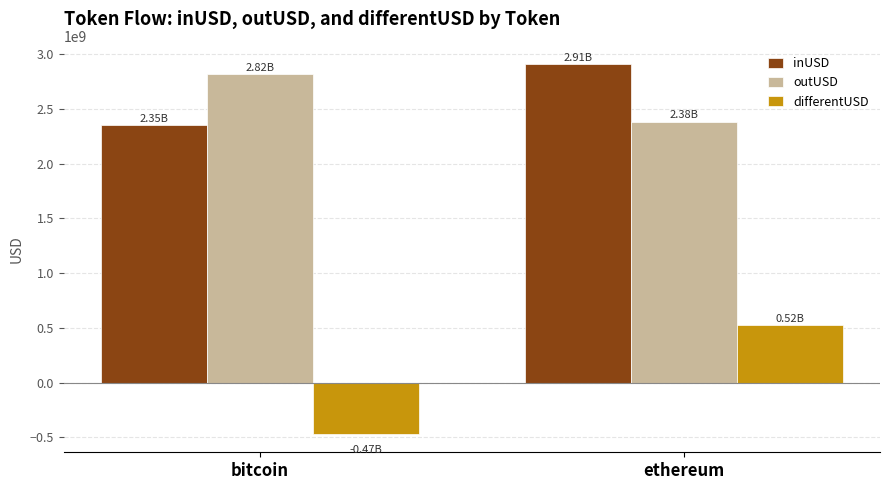

Is the value of inUSD at bitcoin greater than the value of outUSD at ethereum?

No